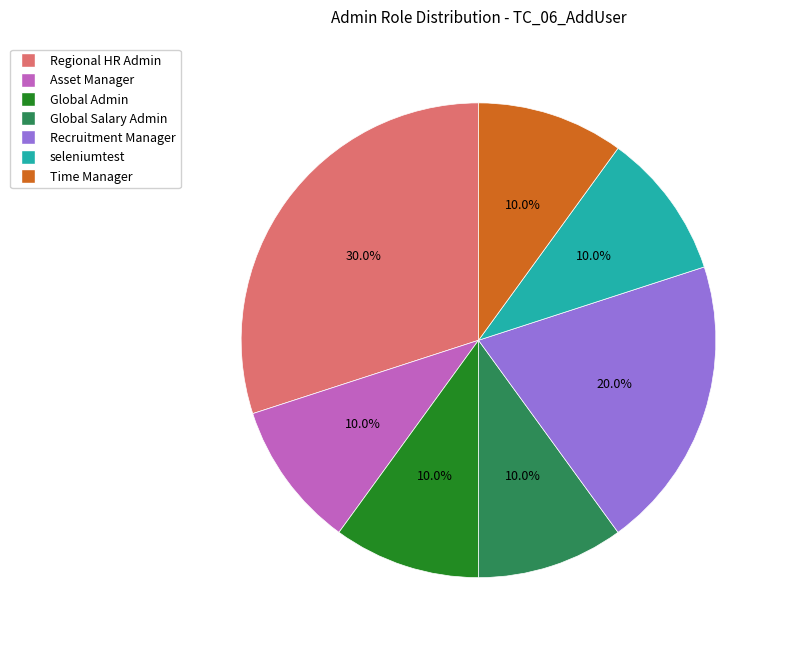

To the nearest percent, what is the combined percentage of Time Manager and Recruitment Manager?

30%